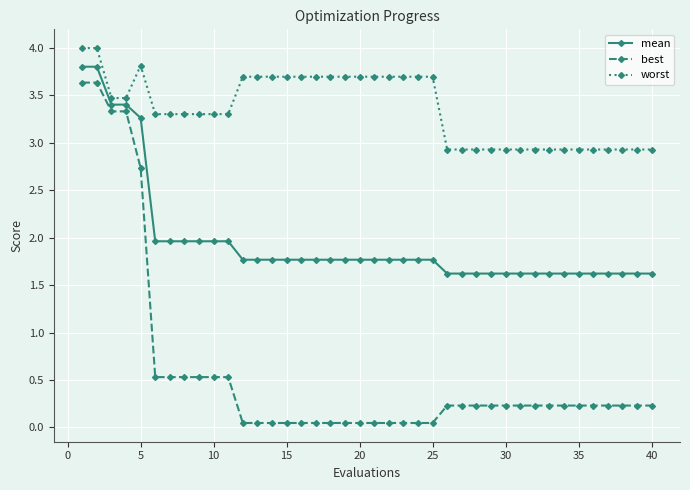

List the series in order of their overall mean, highest first.

worst, mean, best